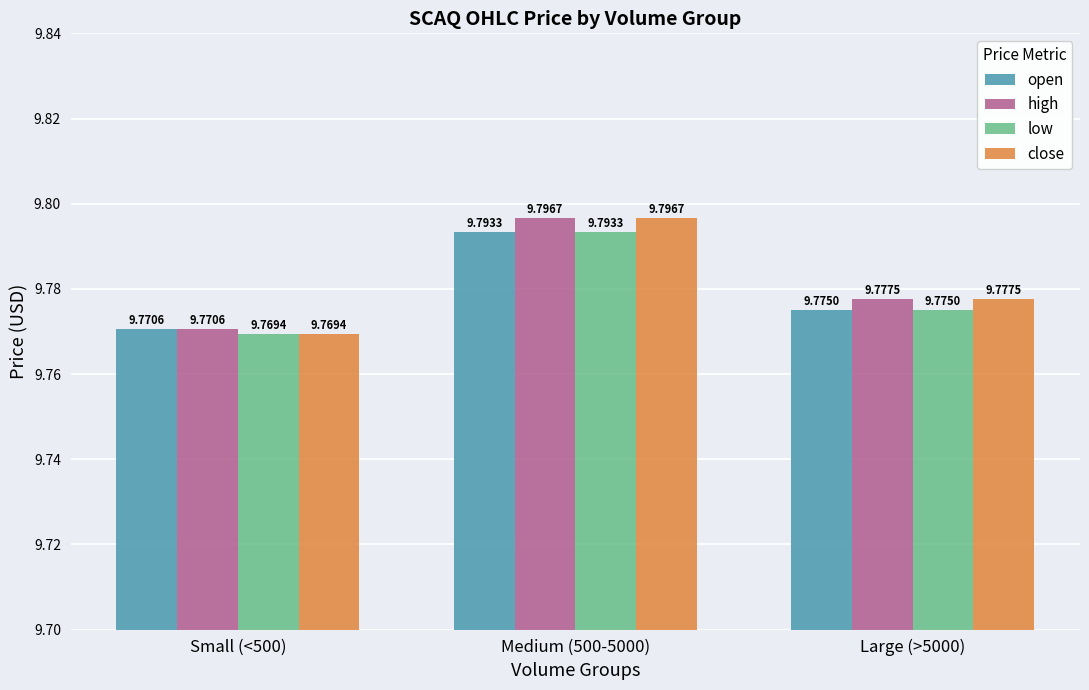

Reading left to right, list all the values displayed in this chart.

open: Small (<500)=9.8	Medium (500-5000)=9.8	Large (>5000)=9.8
high: Small (<500)=9.8	Medium (500-5000)=9.8	Large (>5000)=9.8
low: Small (<500)=9.8	Medium (500-5000)=9.8	Large (>5000)=9.8
close: Small (<500)=9.8	Medium (500-5000)=9.8	Large (>5000)=9.8